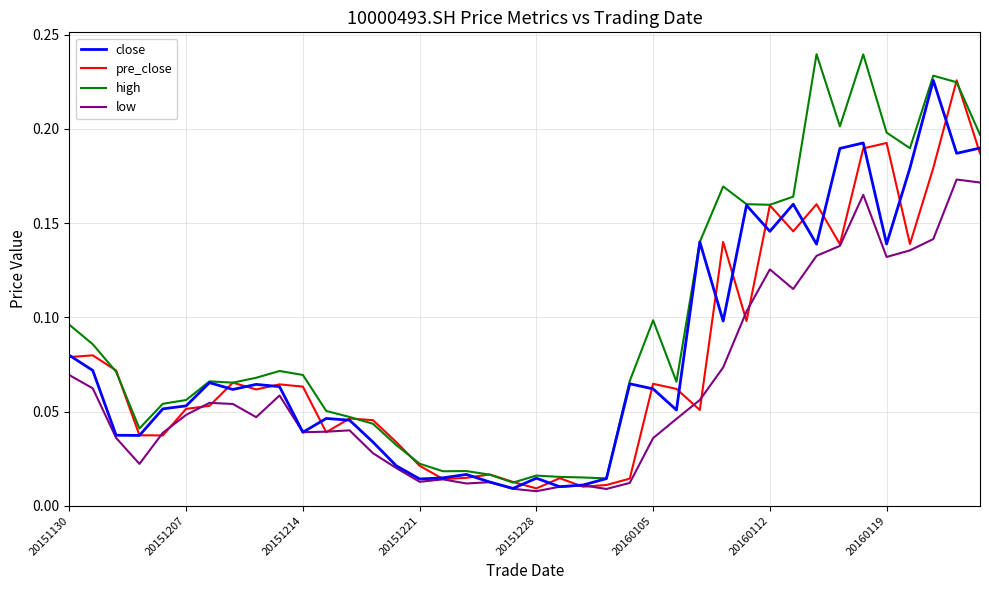

What are all the series names shown in the legend?

close, pre_close, high, low